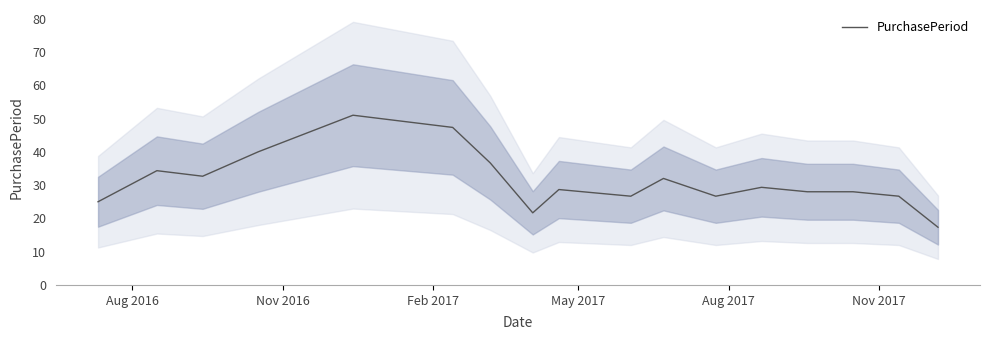

How many categories are shown in the chart?

17